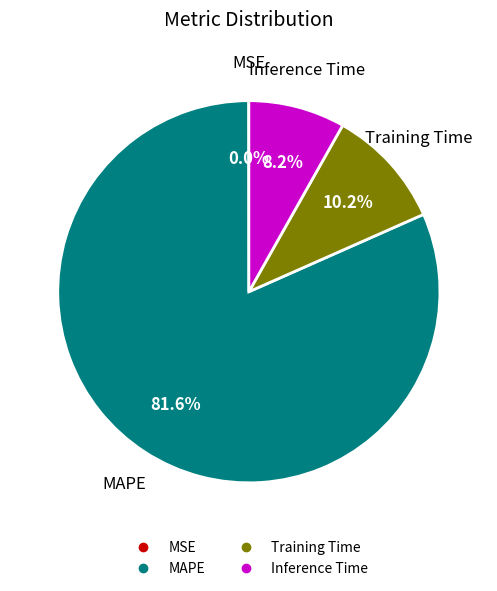

Which category has the biggest portion of the pie?

MAPE